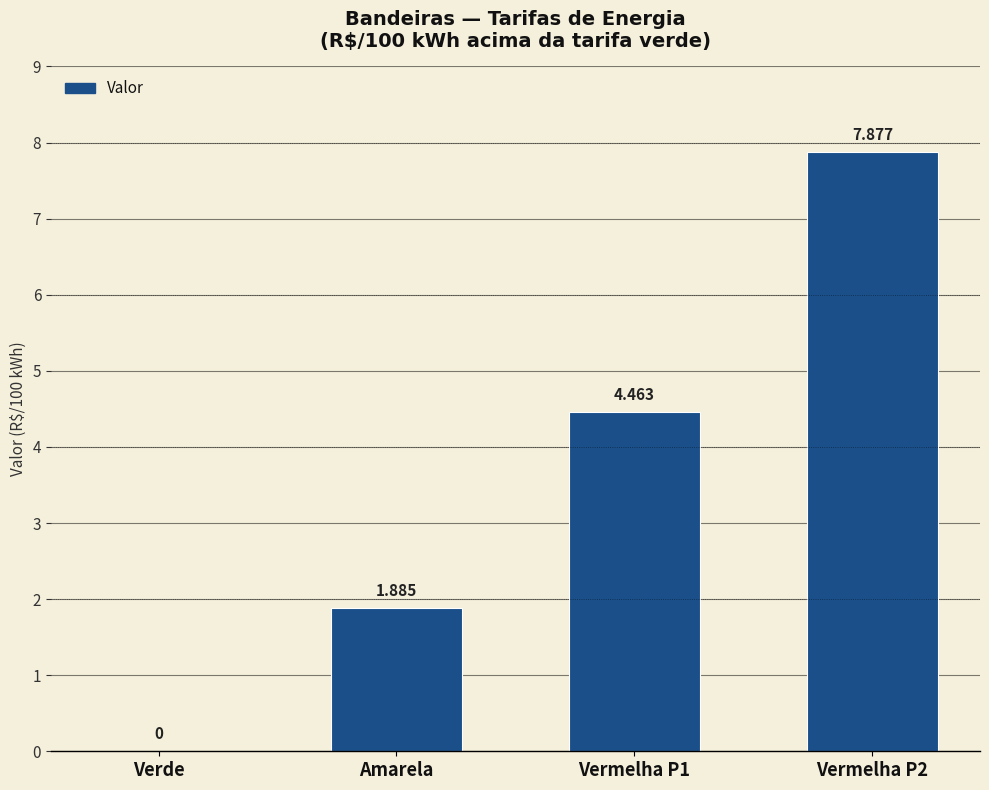

Does the chart contain stacked bars?

No